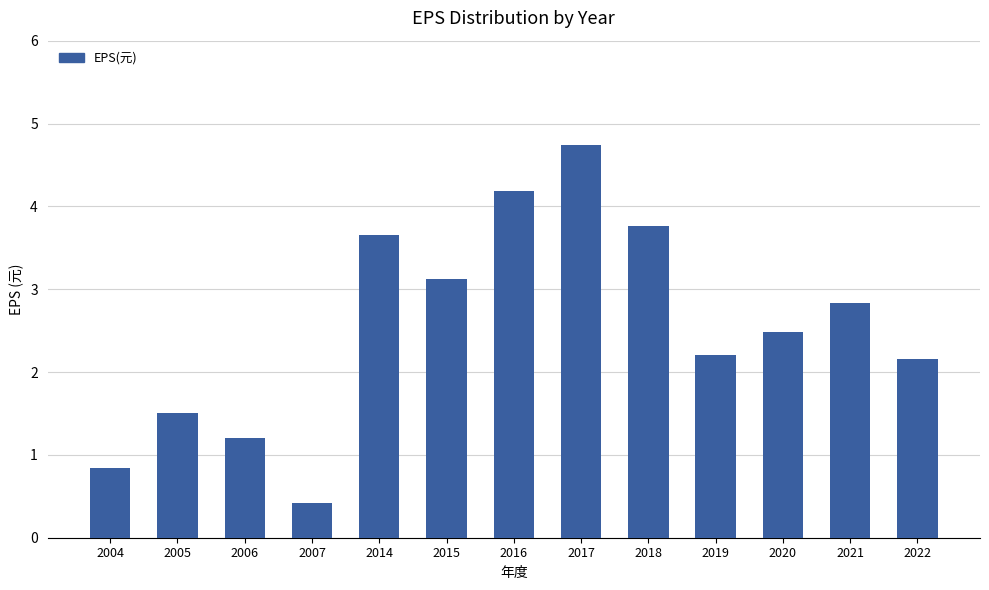

What is the smallest value displayed?

0.4